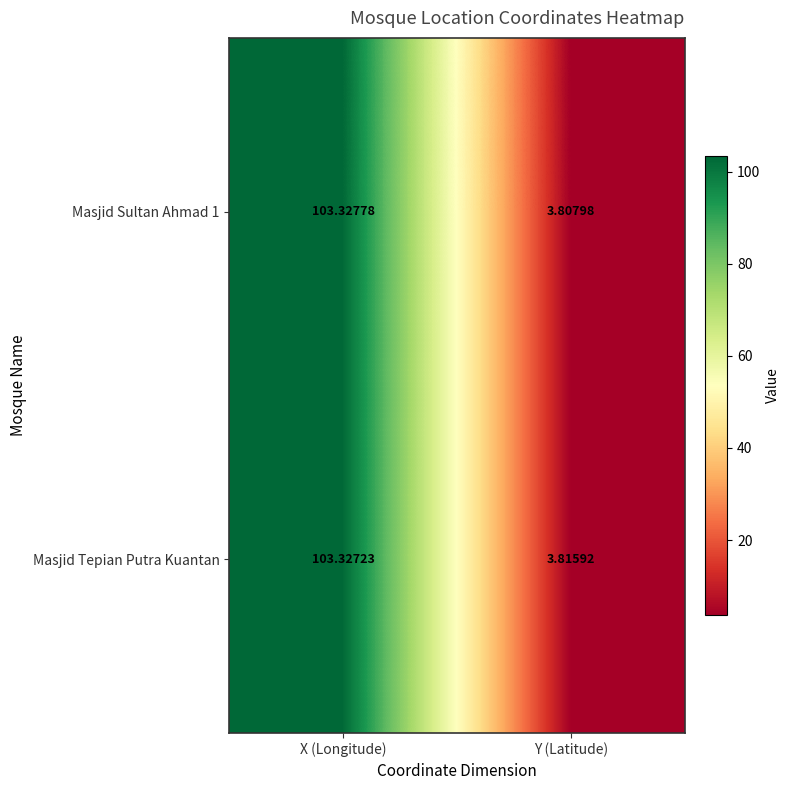

At how many categories does at least one series exceed 4?

1